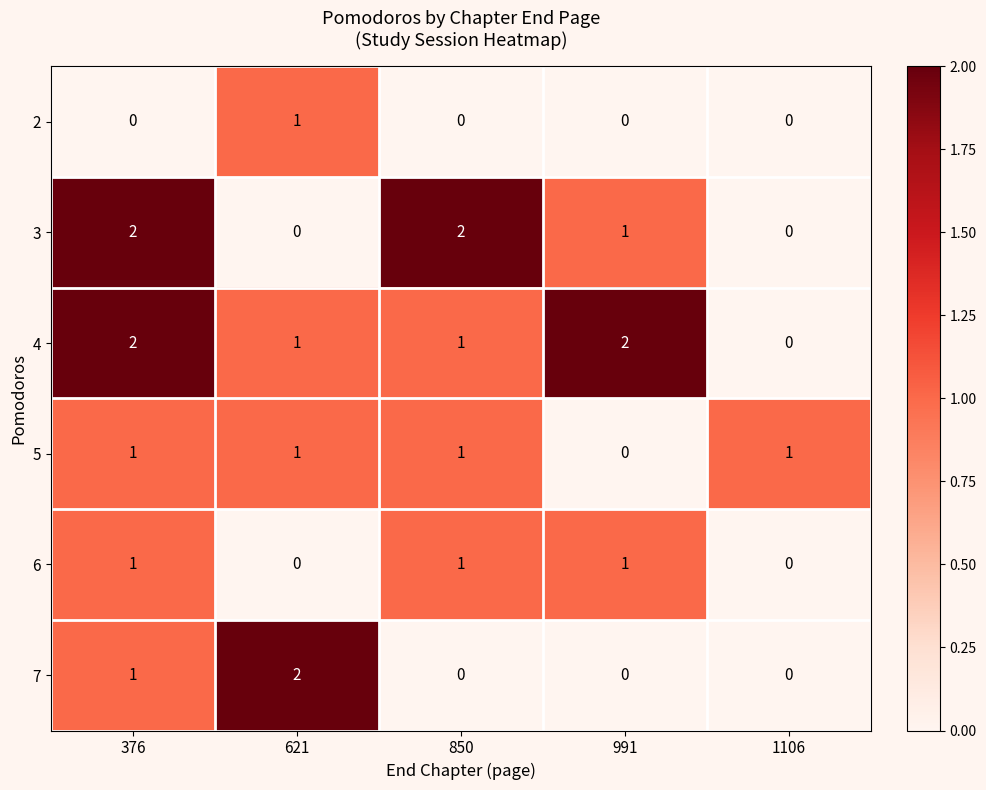

Which series has the largest total across all categories?

4